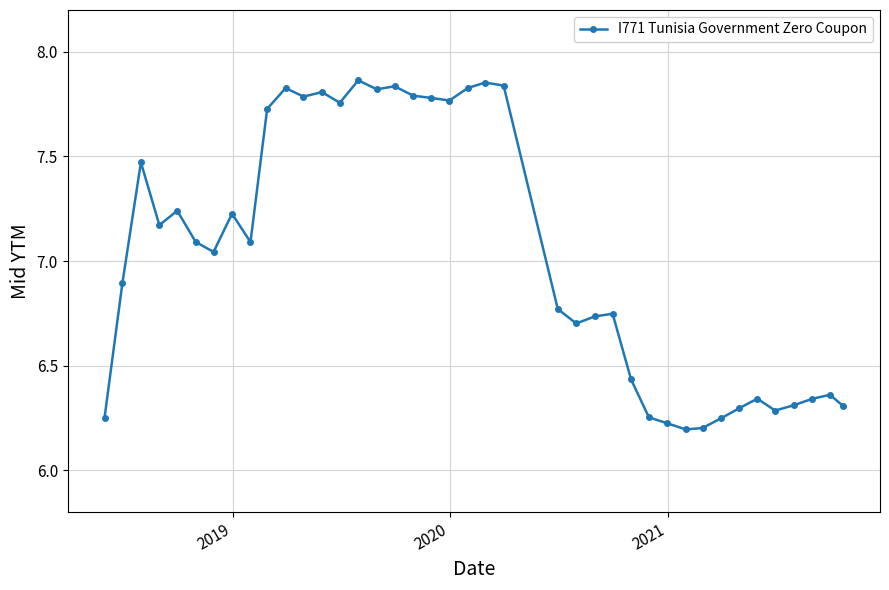

What is the difference between the maximum and minimum values?

1.7